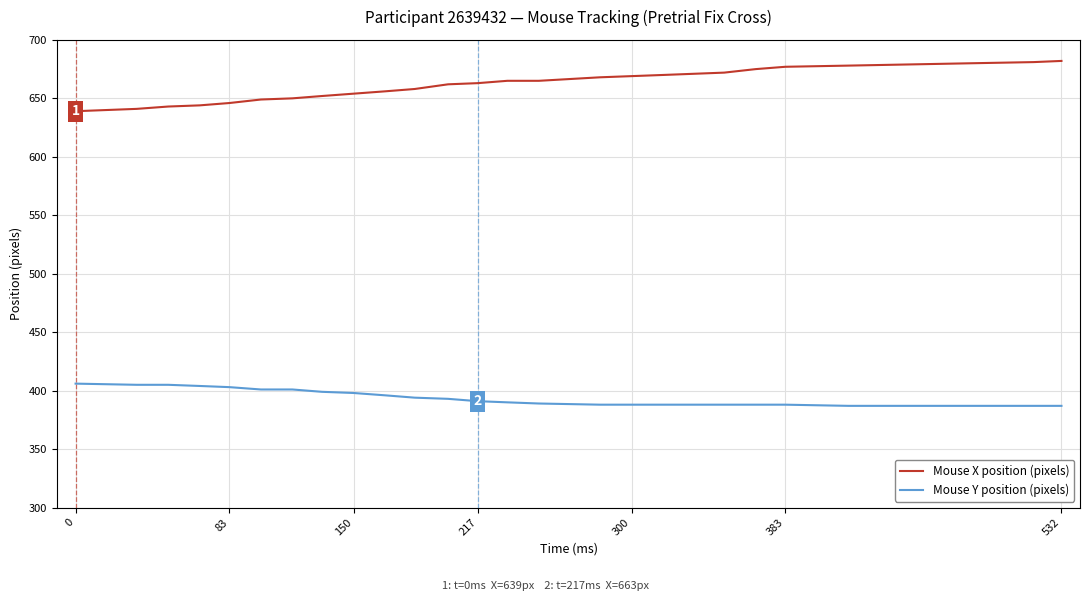

Rank the series by their maximum value, from highest to lowest.

Mouse X position (pixels), Mouse Y position (pixels)